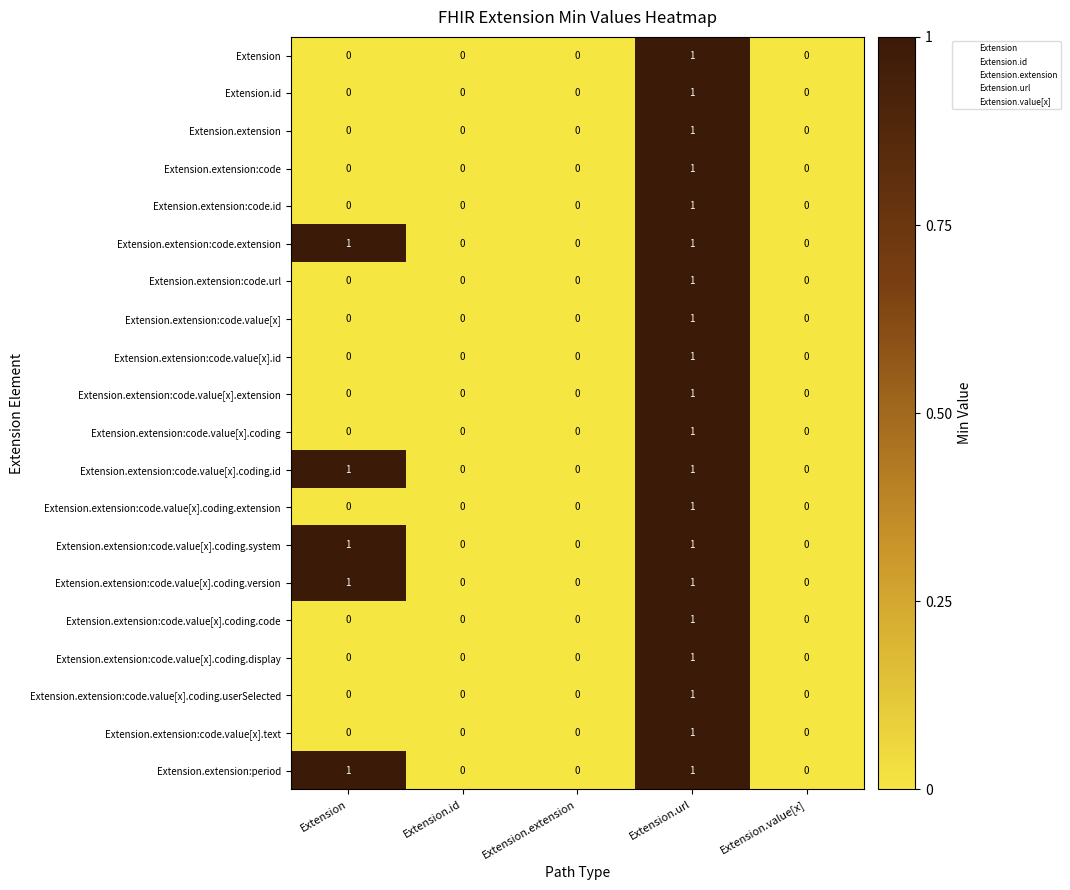

Count the Extension.extension:code.value[x] values in the range 0 to 1.

5